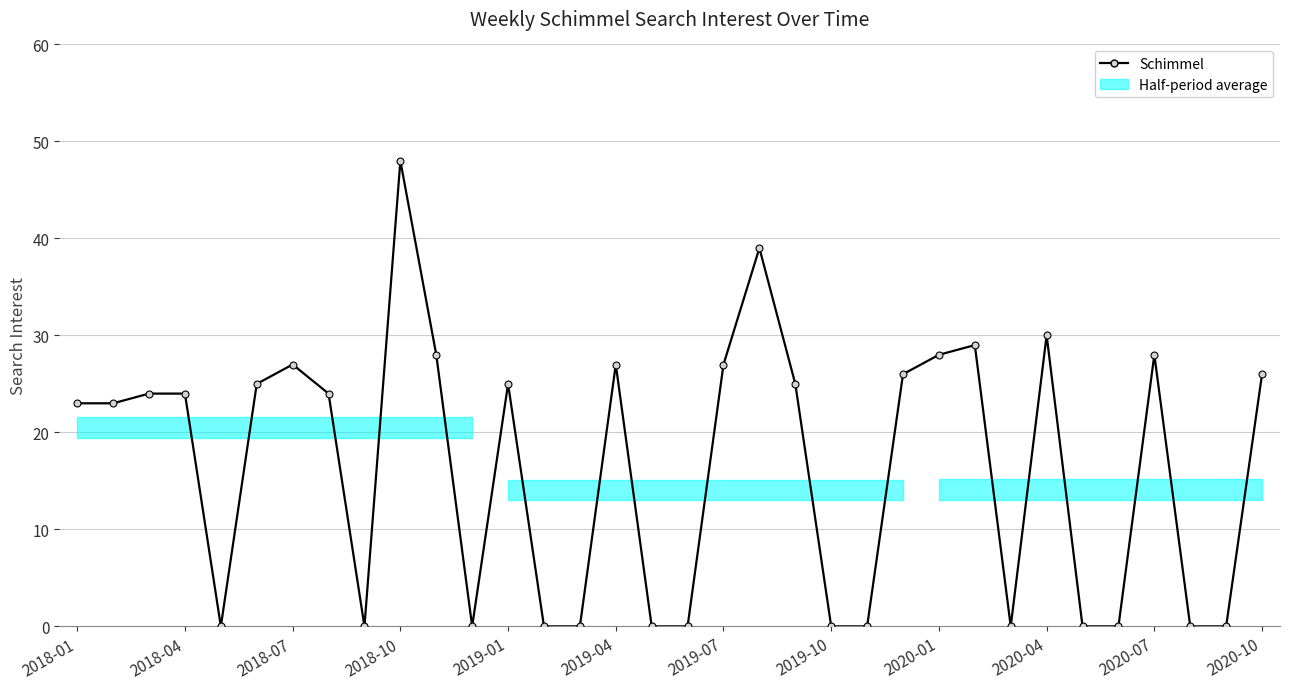

Between 26 and 21, which is larger?

26